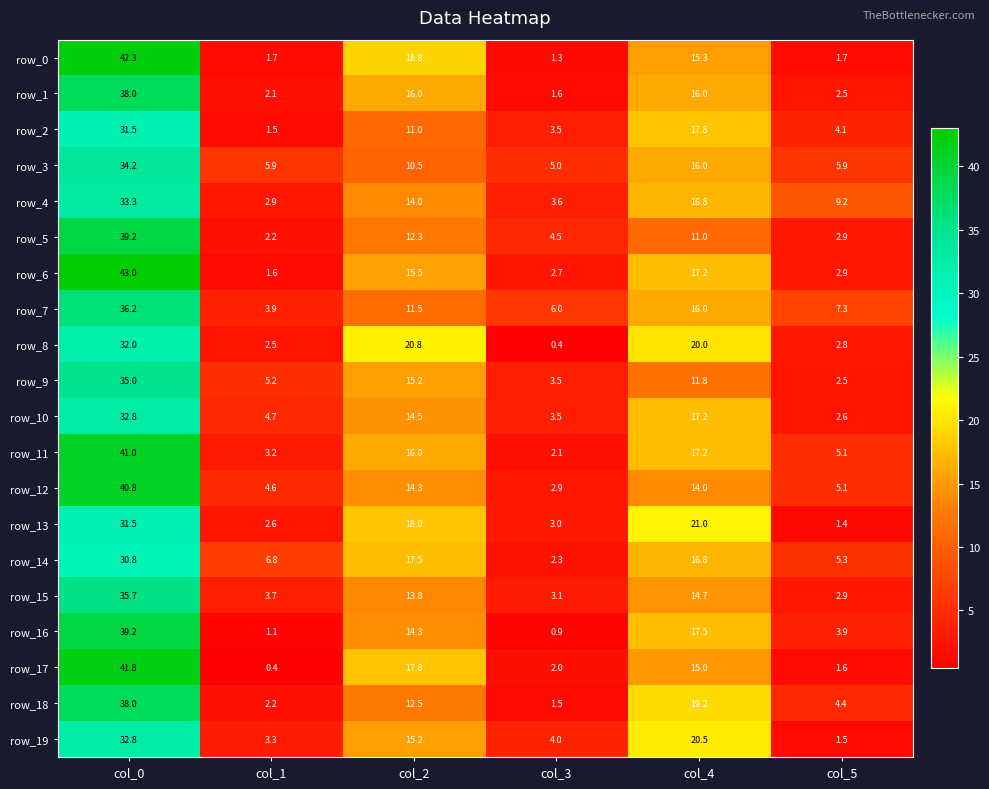

The row_5 series shows 58.9 at col_0. True or false?

False